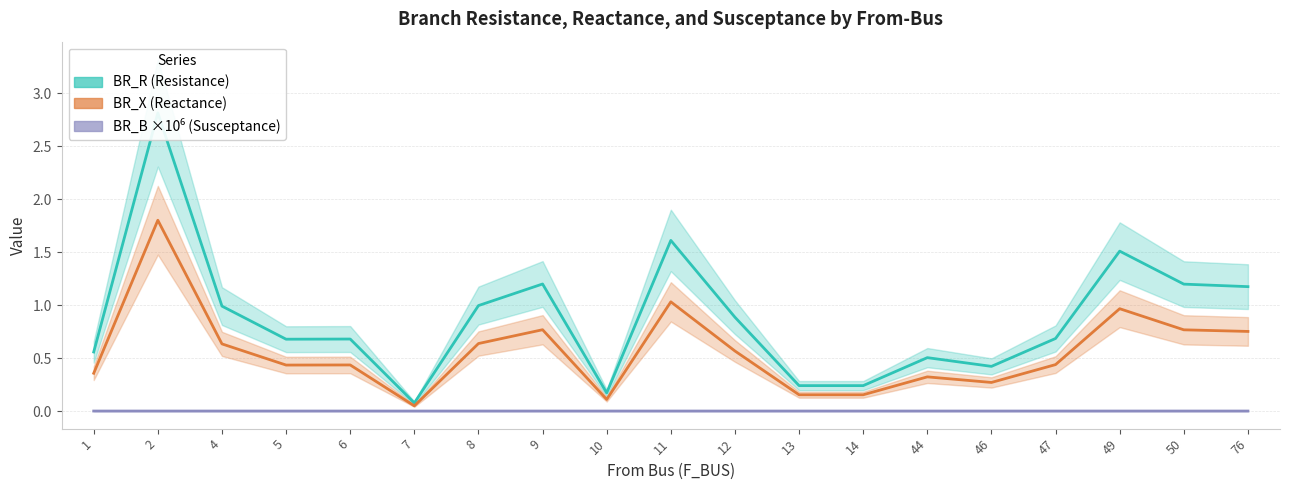

What is the average value of the BR_R (Resistance) series?

0.9